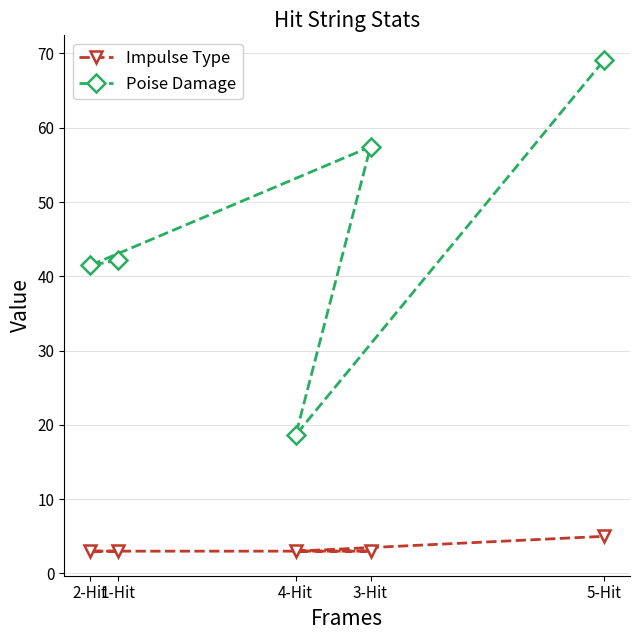

Rank the series by their average value, from lowest to highest.

Impulse Type, Poise Damage